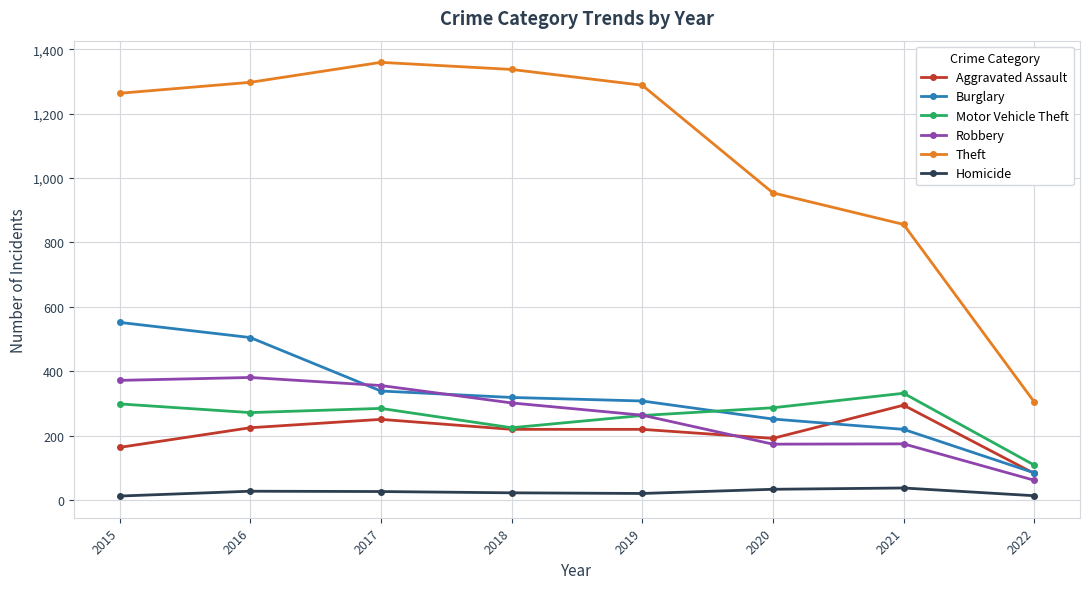

What is the difference between the Burglary values at 2022 and 2018?

234